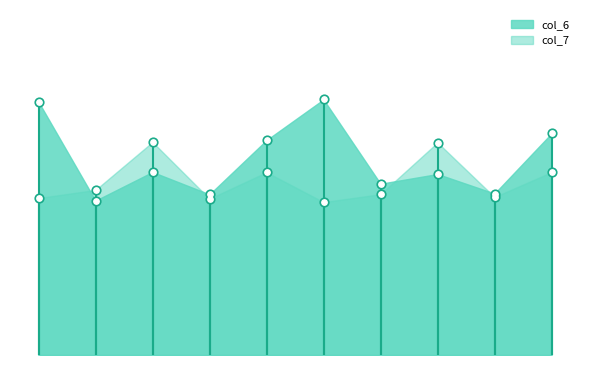

At which category is the sum across all series the highest?

1nffA17